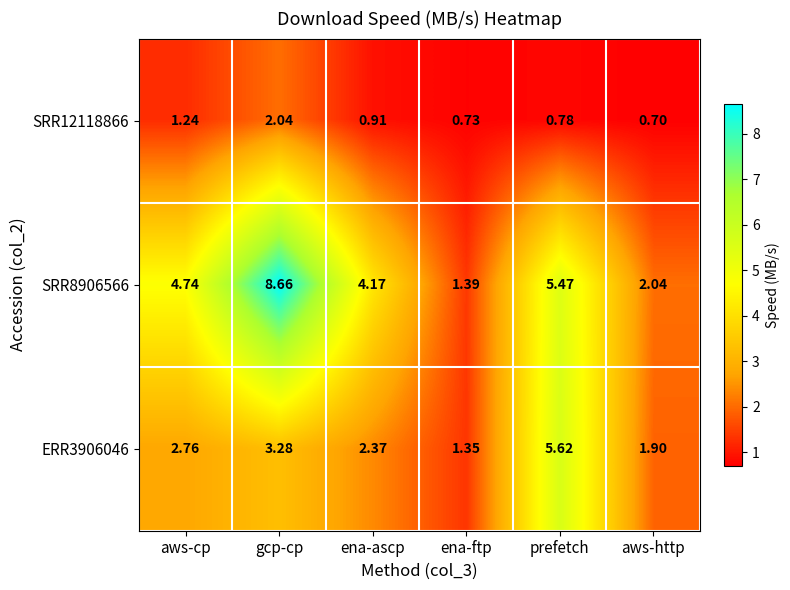

List the series in order of their peak value, highest first.

SRR8906566, ERR3906046, SRR12118866